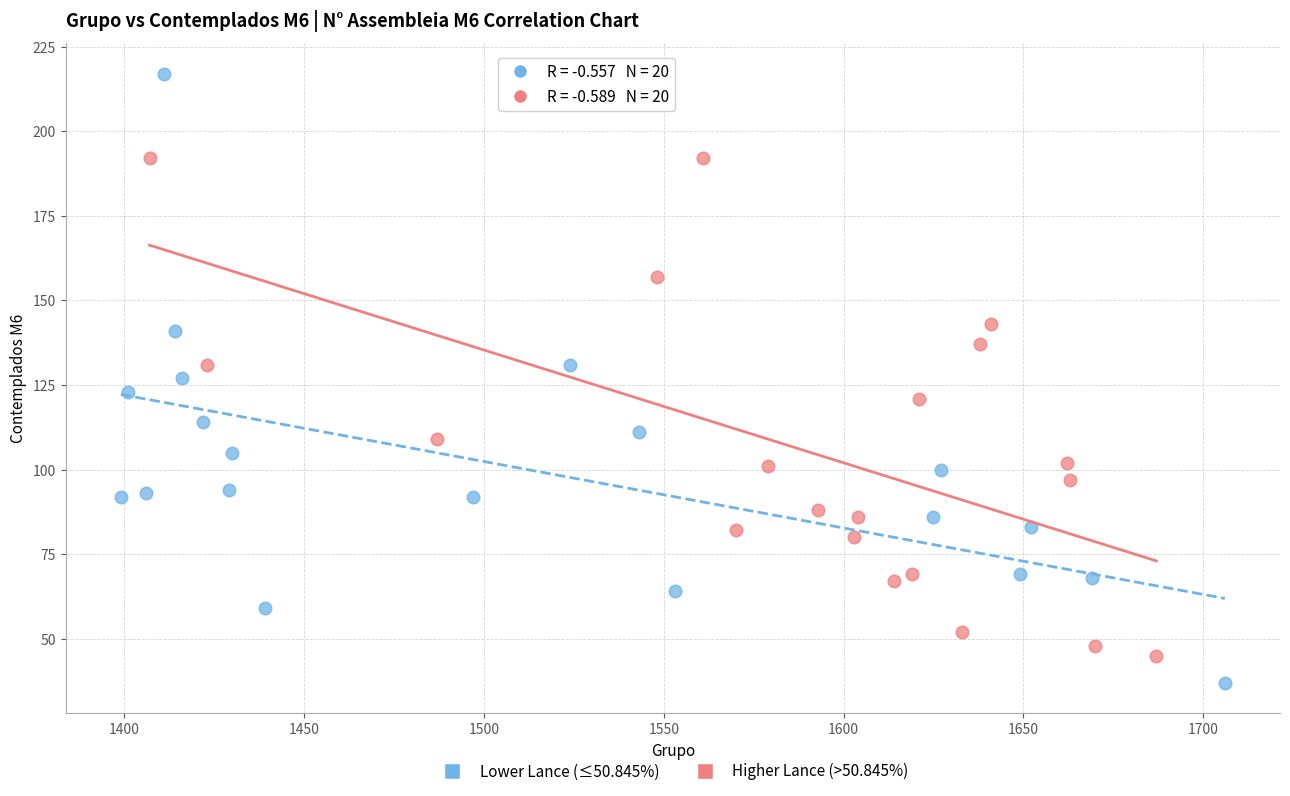

What are all the series names shown in the legend?

Lower Lance (≤50.845%), Higher Lance (>50.845%)